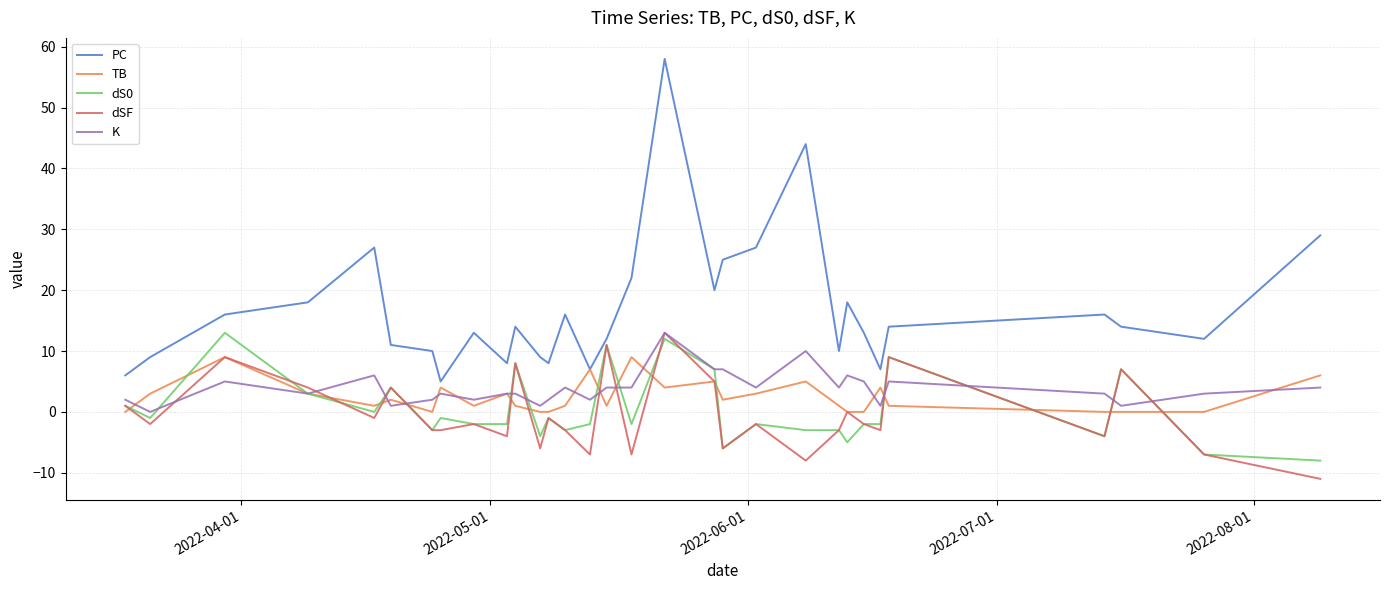

At how many categories does at least one series exceed 24?

6